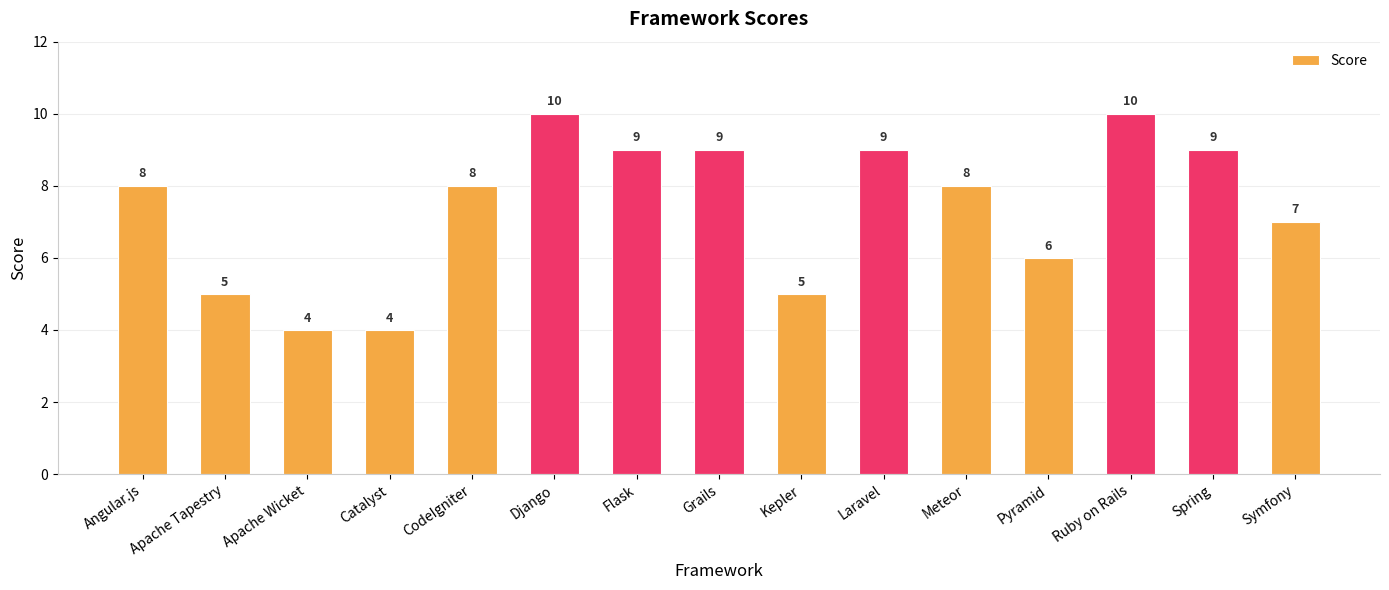

Read the value at Angular.js.

8